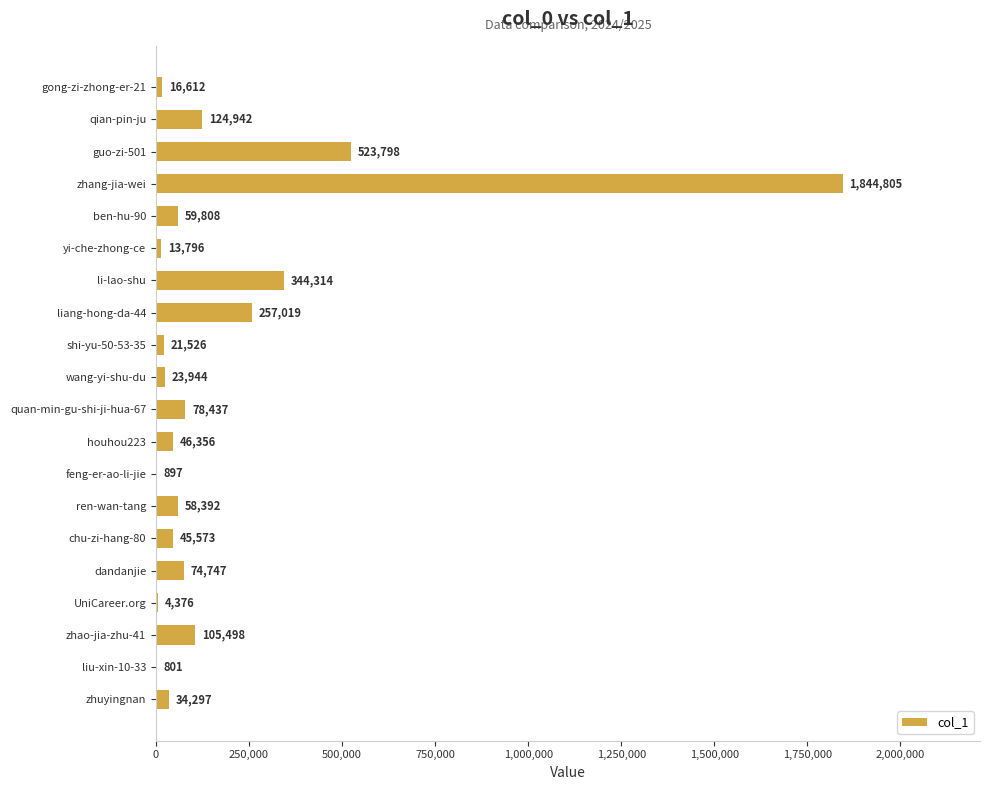

True or false: the data shows 523798 at guo-zi-501.

True